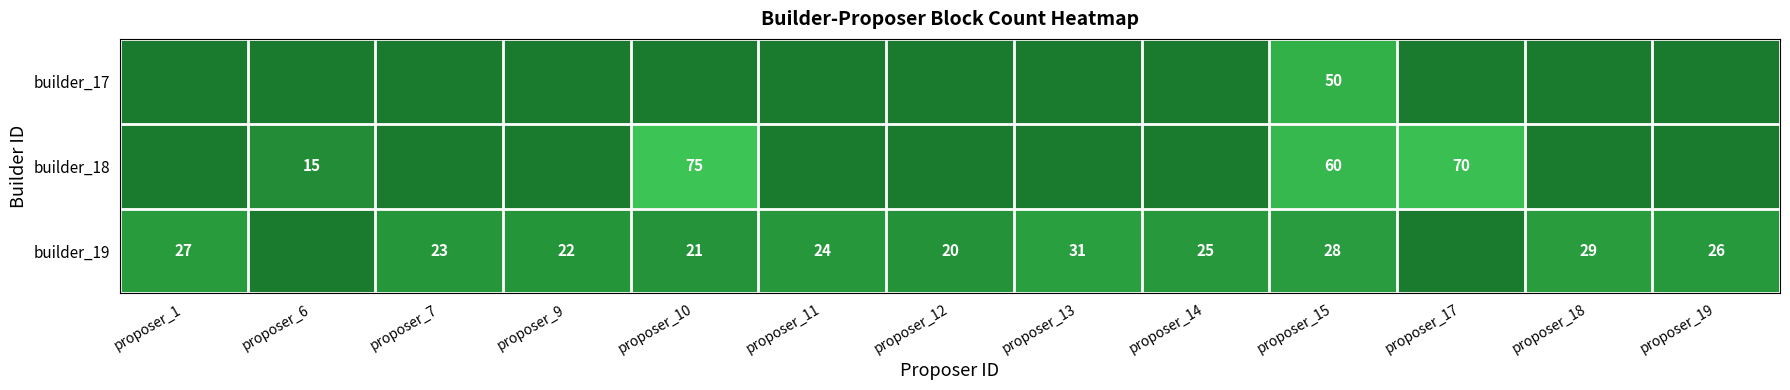

The builder_19 series shows 45 at proposer_19. True or false?

False